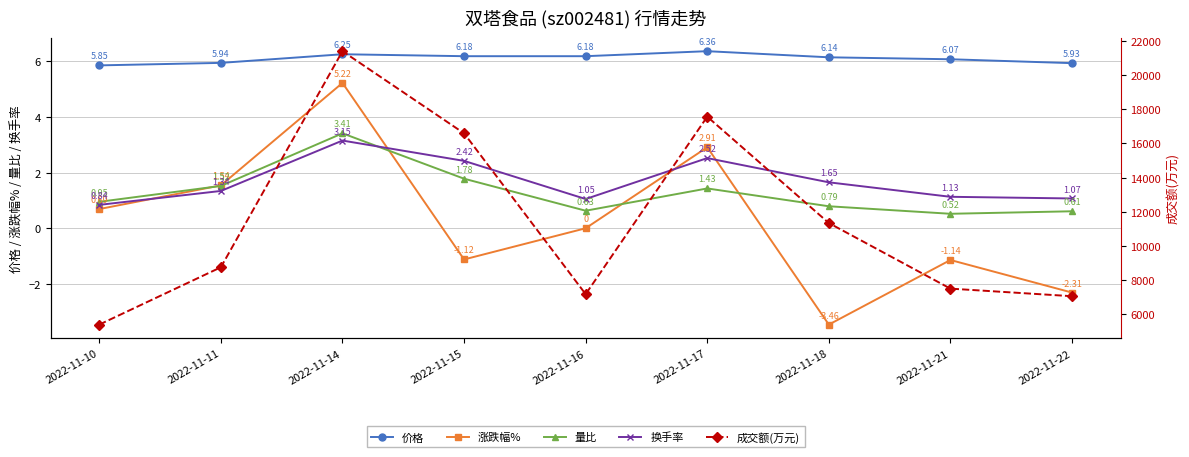

Which series changed the most between 2022-11-10 and 2022-11-21?

成交额(万元)